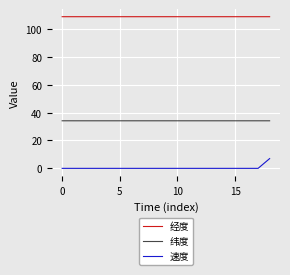

Count the number of categories in the chart.

19